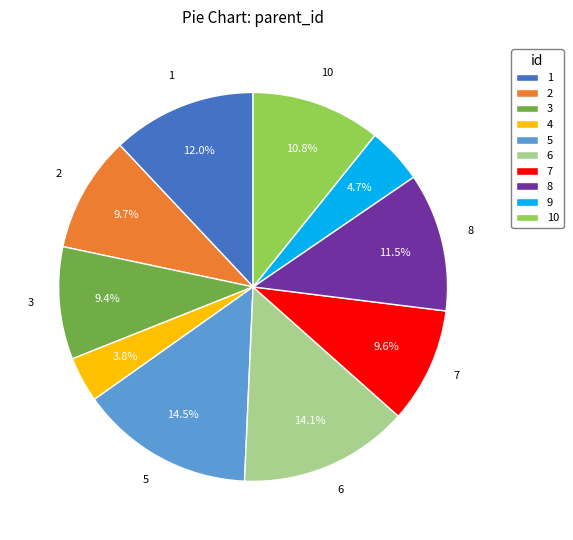

Which has a higher value, 7 or 8?

8